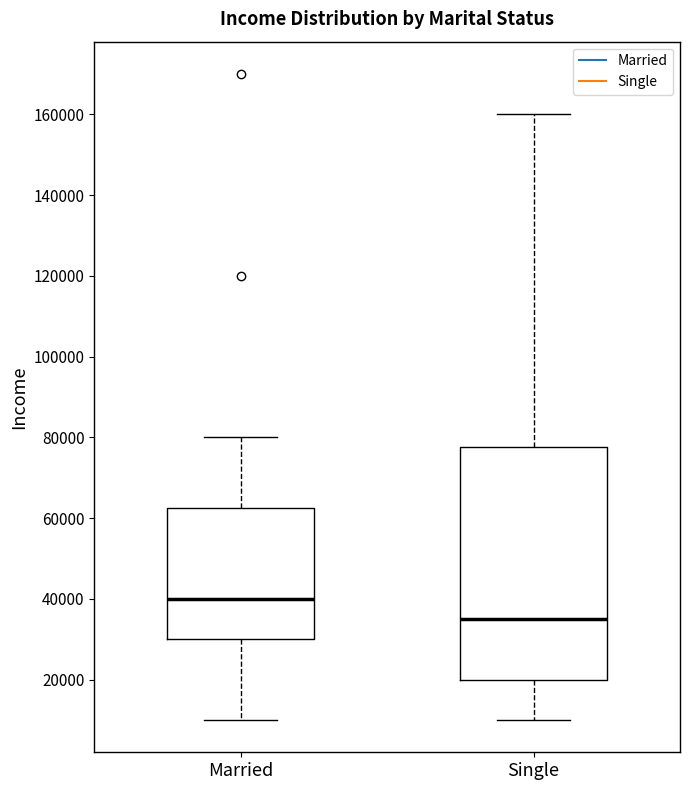

Reading left to right, read every box against the y-axis: the position of its median line, the range the box covers, and the ends of its whiskers. The values are not printed on the chart, so give them approximately, as read against the axis.

Married: median 40000, box 30000 to 62000, whiskers 10000 to 80000
Single: median 36000, box 20000 to 78000, whiskers 10000 to 160000